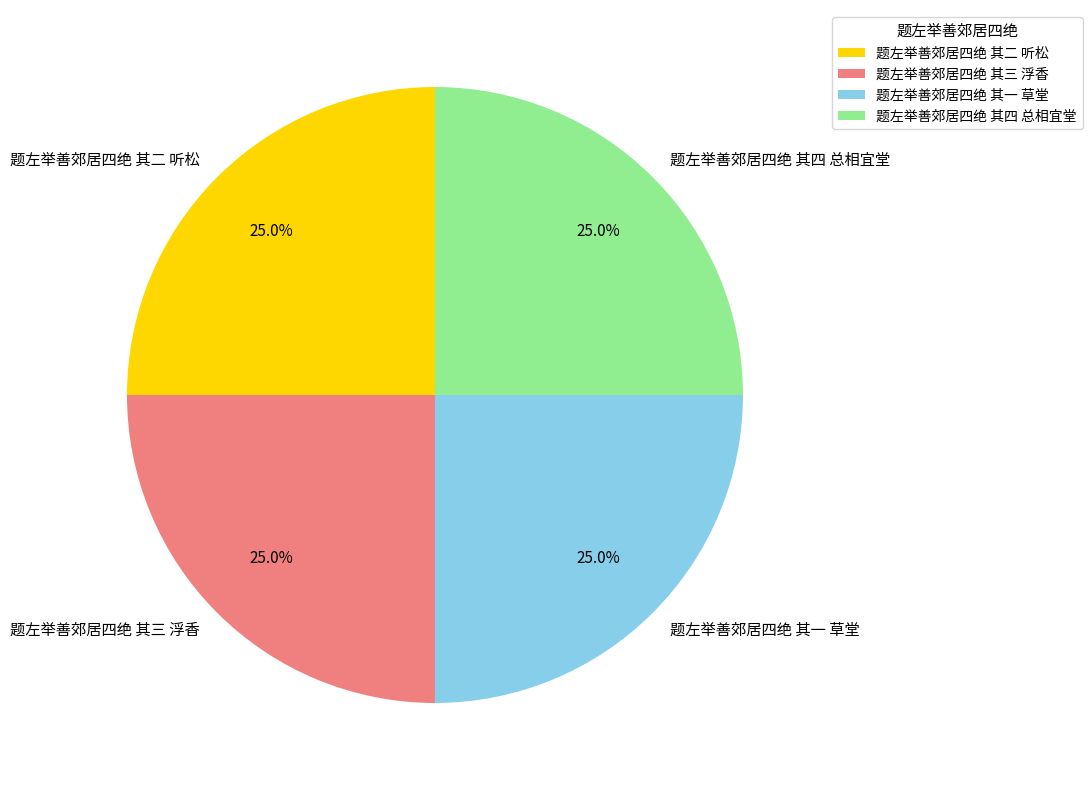

True or false: 题左举善郊居四绝 其四 总相宜堂 accounts for 31% of the total.

False